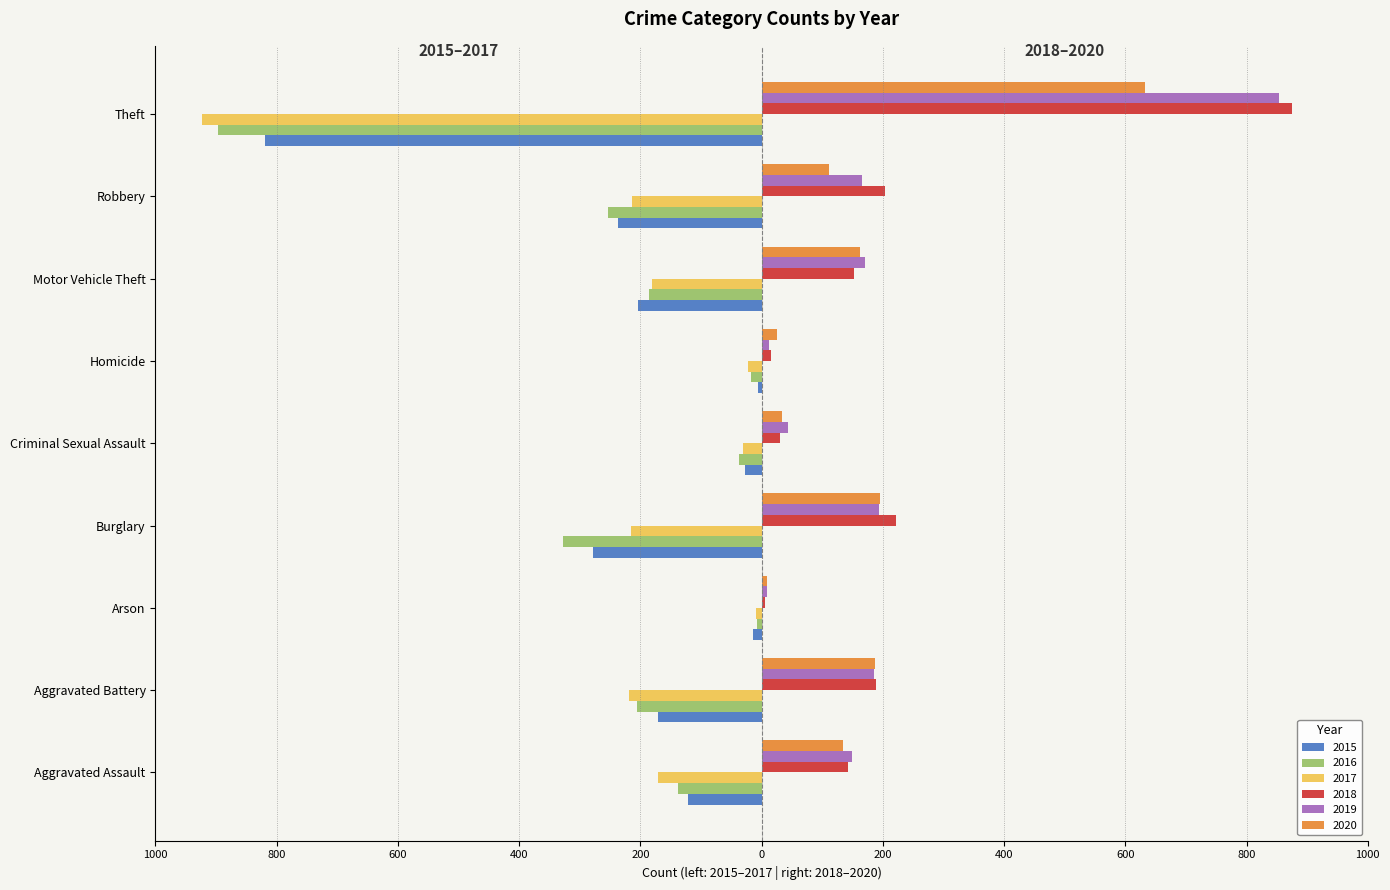

What are all the series names shown in the legend?

2015, 2016, 2017, 2018, 2019, 2020